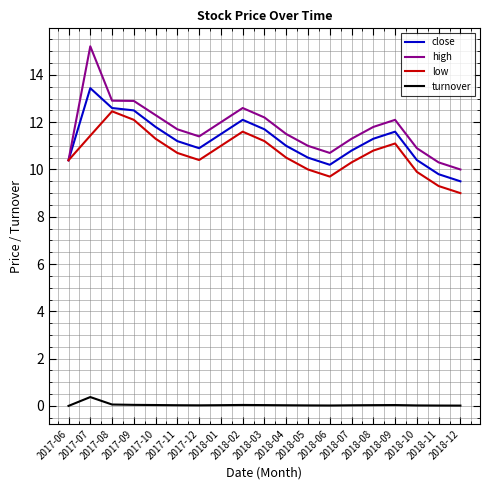

The close series shows 5.8 at 2017-07. True or false?

False